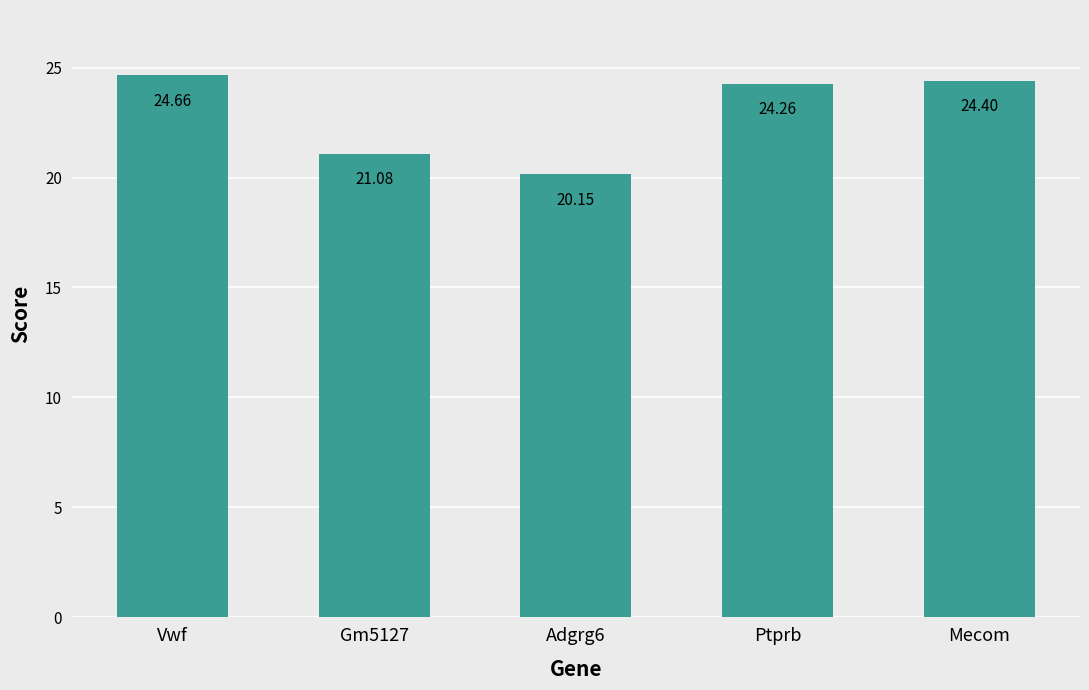

How many data points are above 24?

3